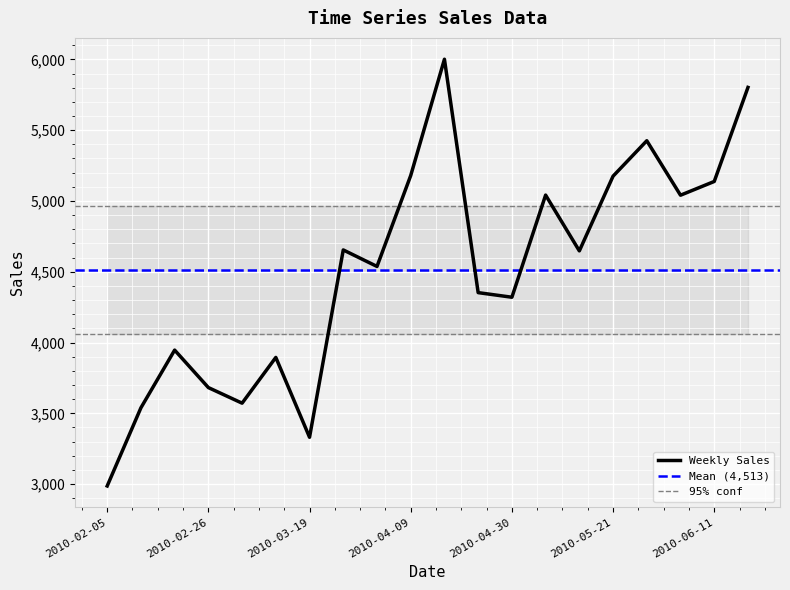

What is the change in value from 2010-02-19 to 2010-05-07?

+1094.8